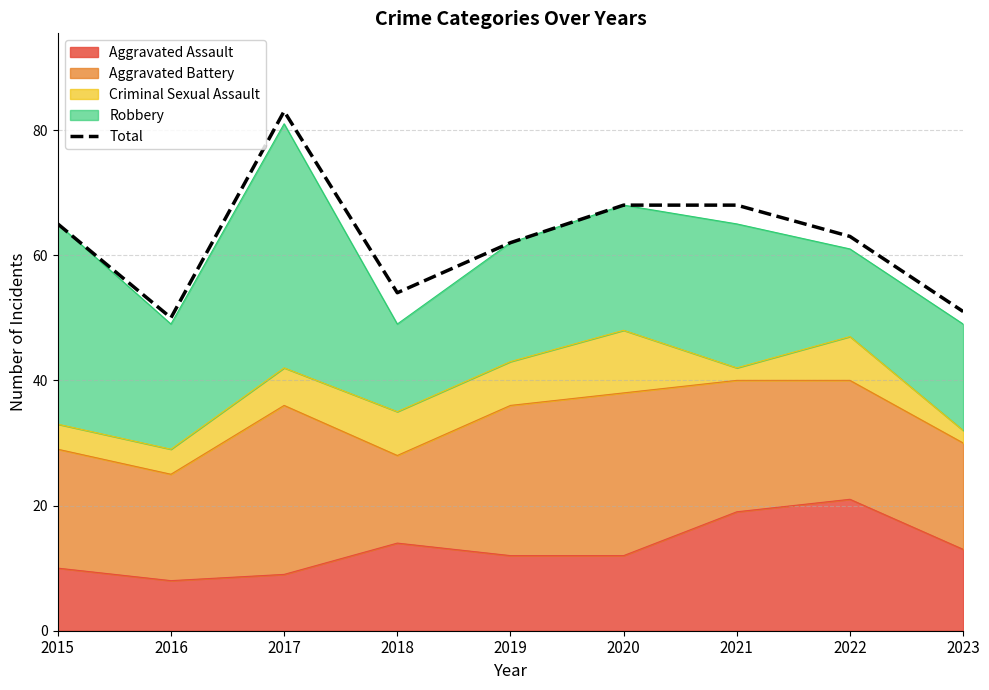

What is the change in value from 2015 to 2019?

-3